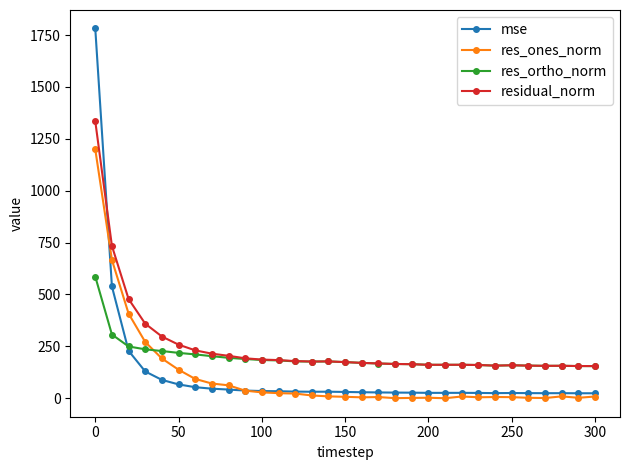

Which series has the largest range (max minus min)?

mse